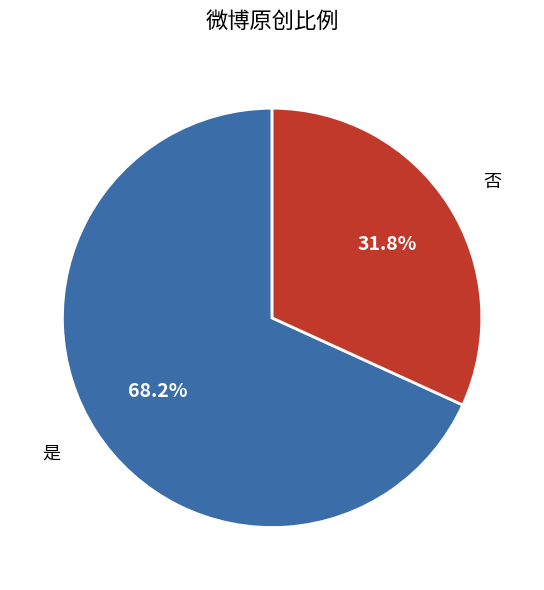

Which slice is the smallest?

否